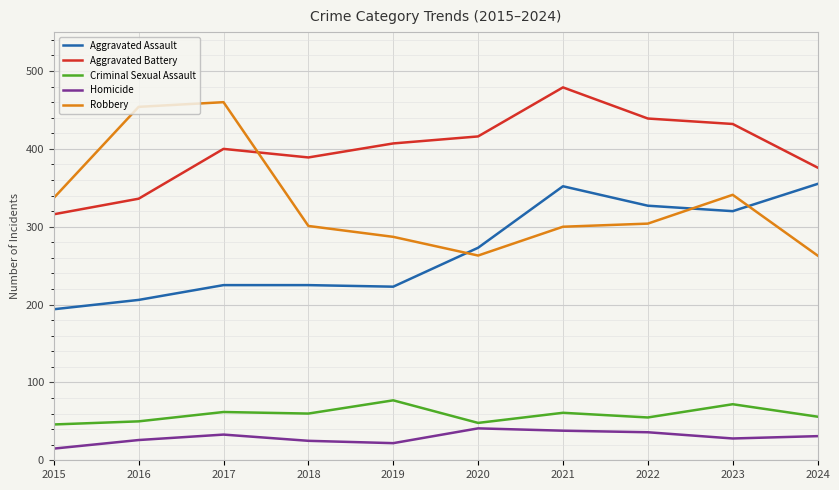

What is the difference between the second highest and minimum values in the Homicide series?

23